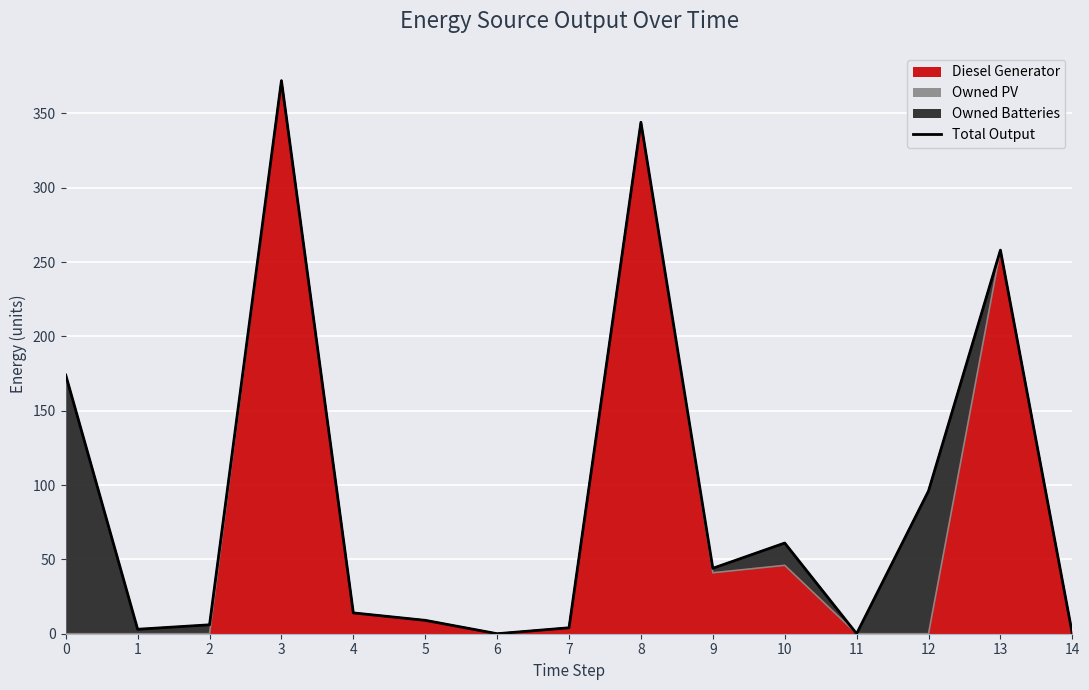

Is it true that the value at 8 is 509?

False